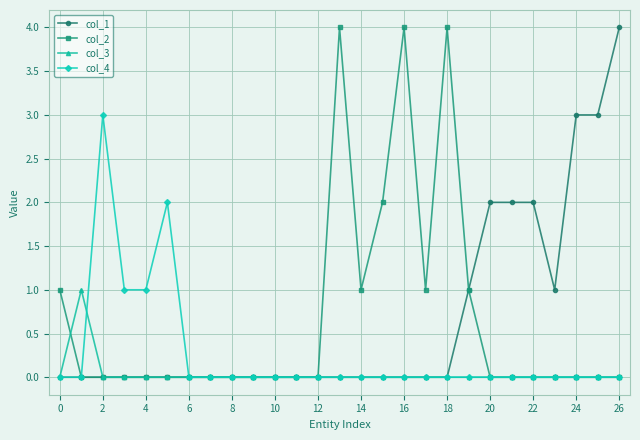

What is the maximum value shown in the chart?

4